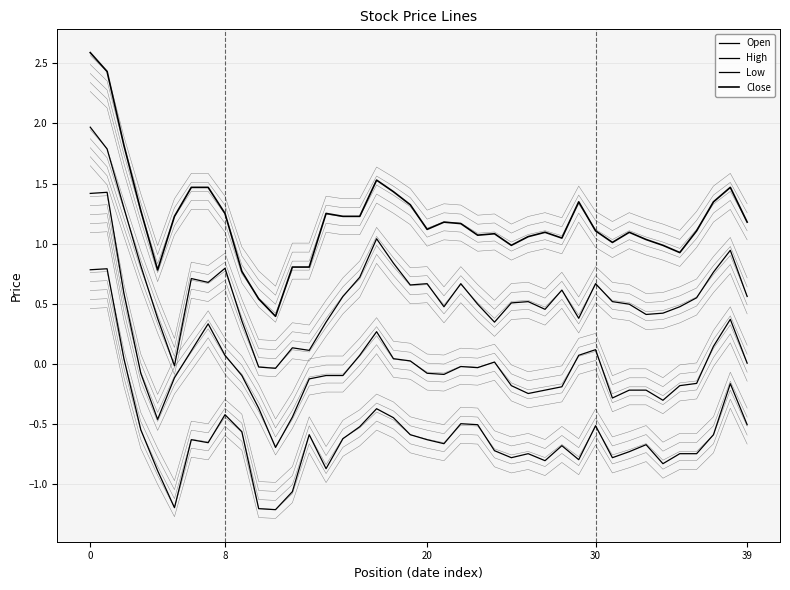

What is the difference between the maximum and minimum values in the Open series?

2.0